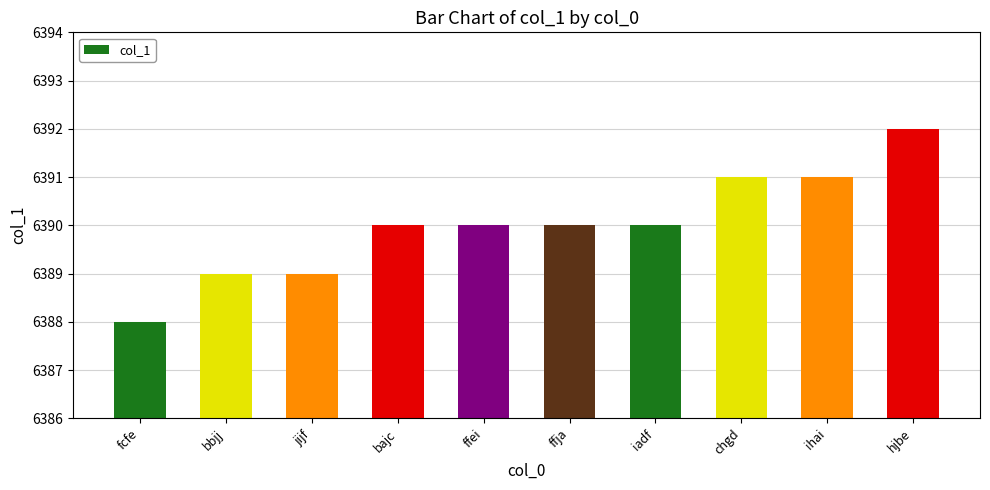

What is the approximate value at ffja?

6390